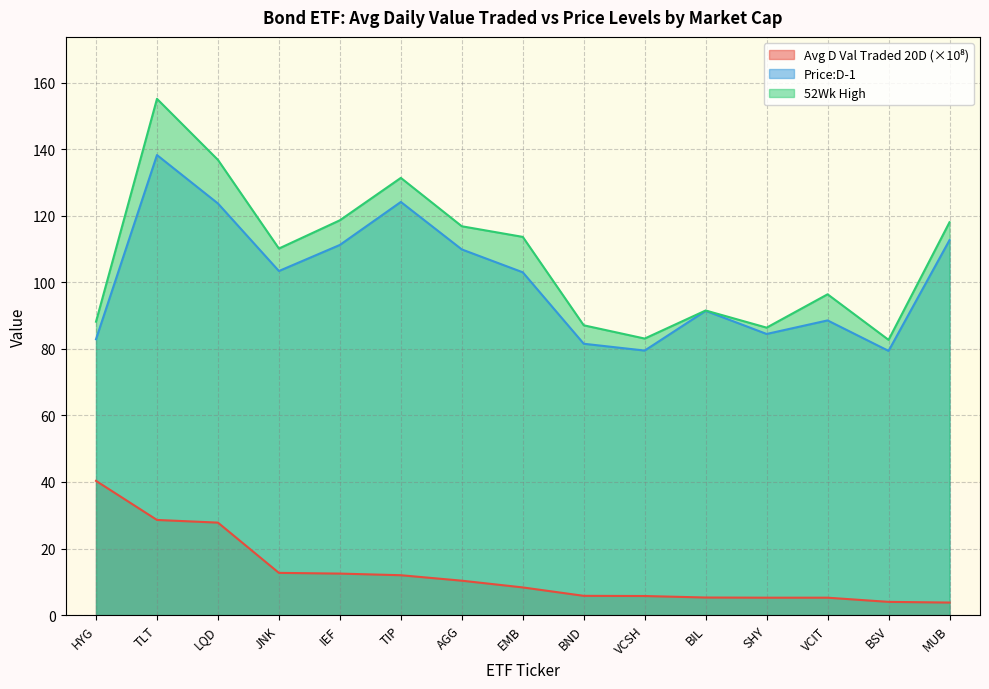

Which series has the largest total across all categories?

52Wk High